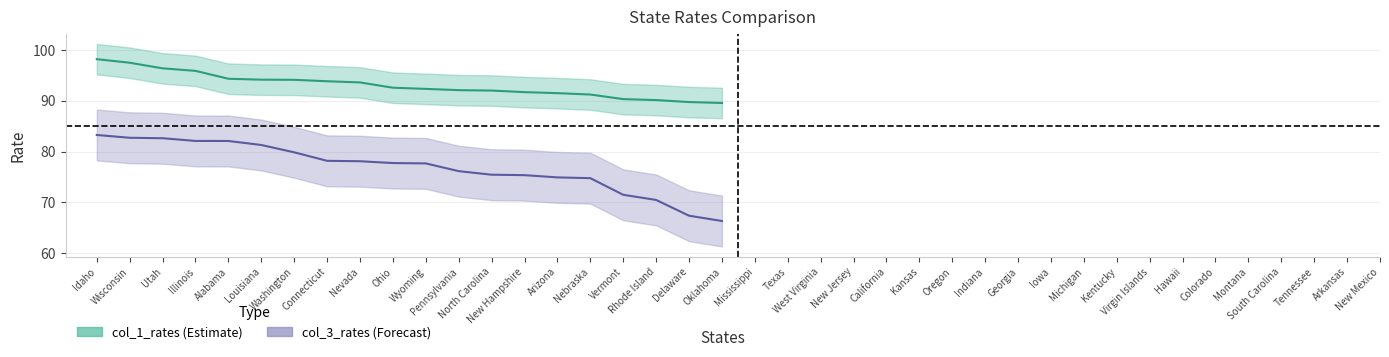

At which label is col_3_rates closest to 74?

Nebraska